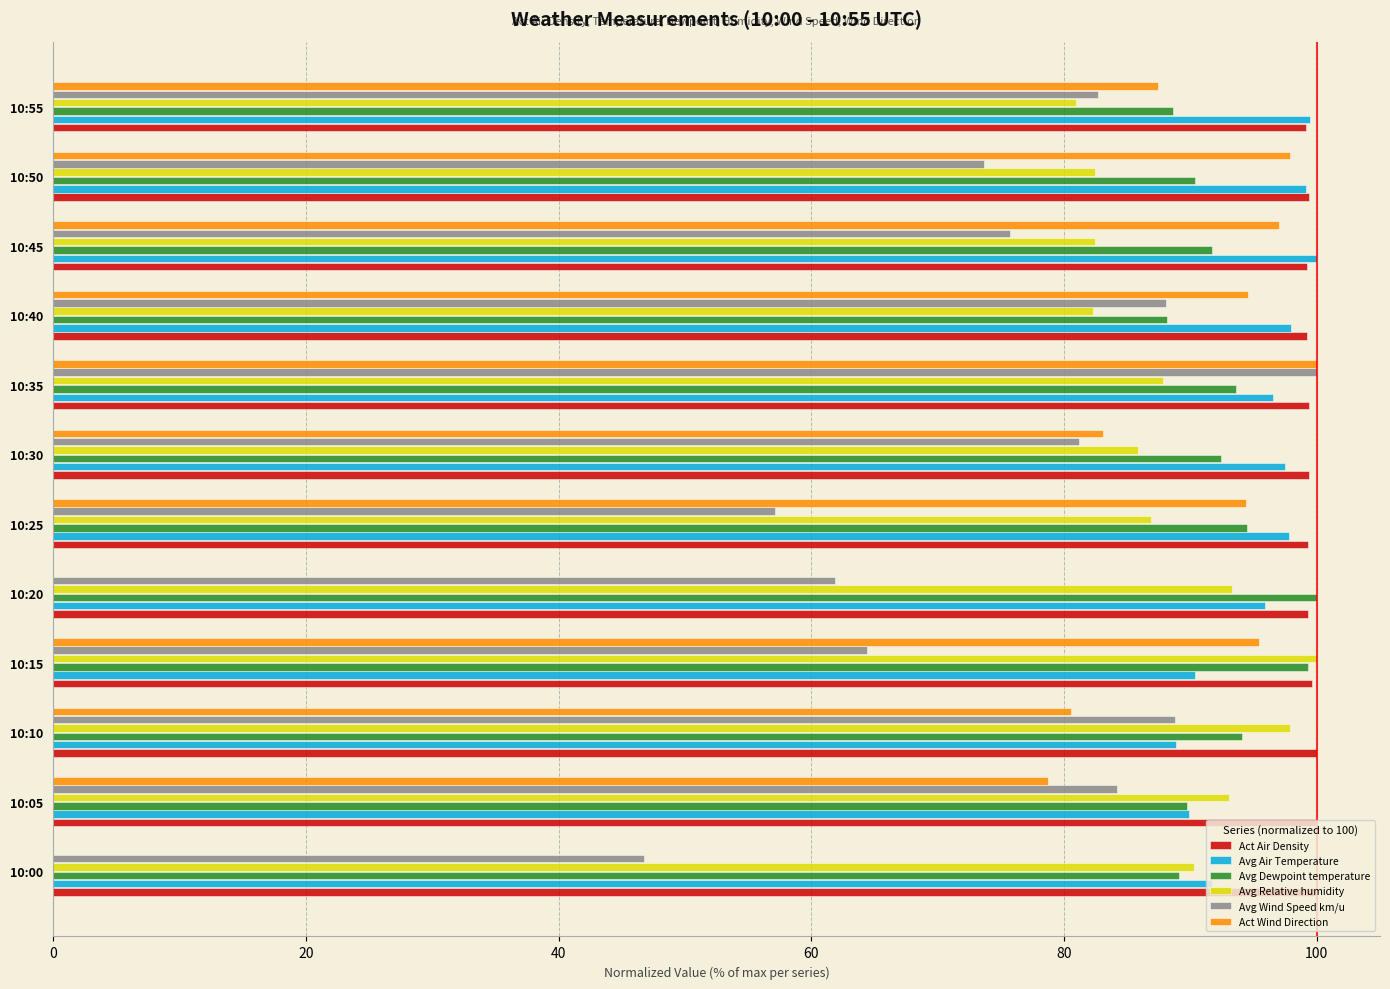

At which category is the sum across all series the highest?

10:35